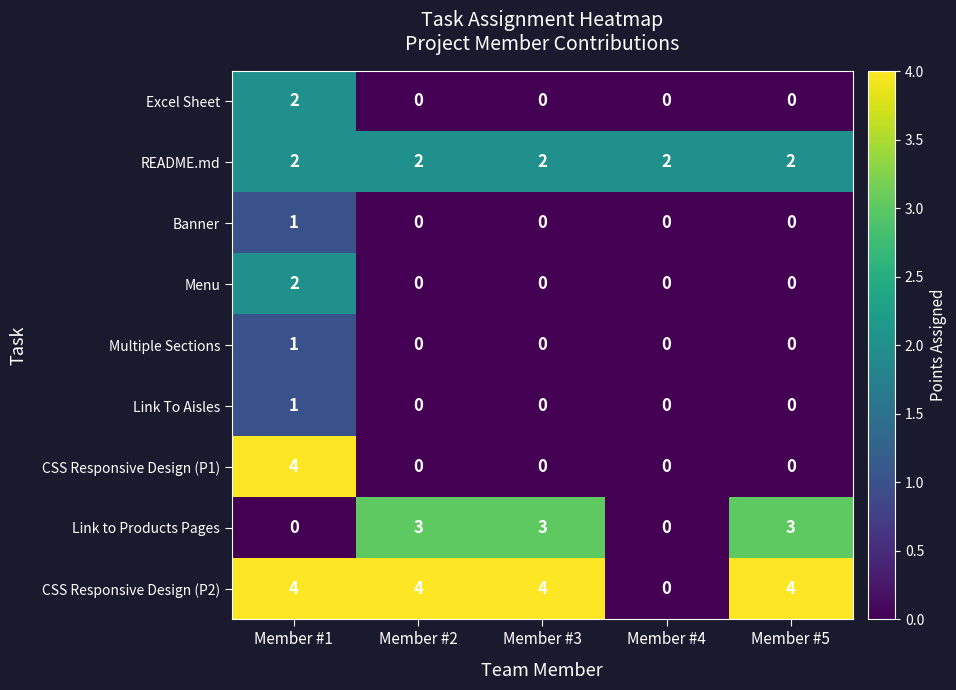

Which series changed the most between Member #2 and Member #4?

CSS Responsive Design (P2)